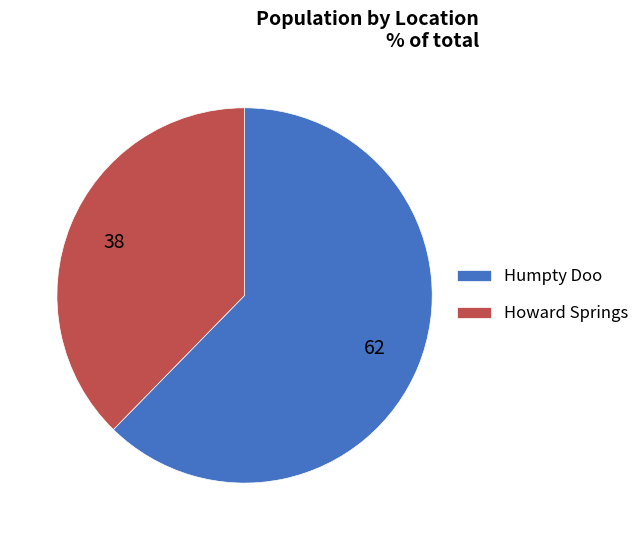

Which category has the smallest portion of the pie?

Howard Springs